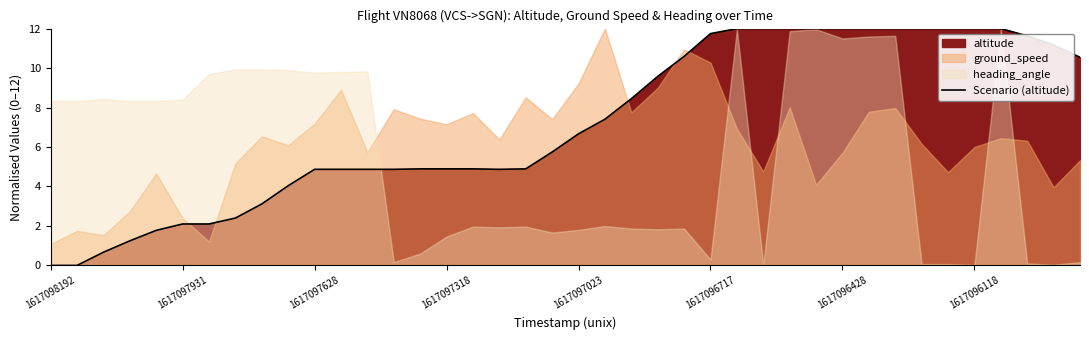

The chart shows a value of 12.0 at 26. True or false?

True